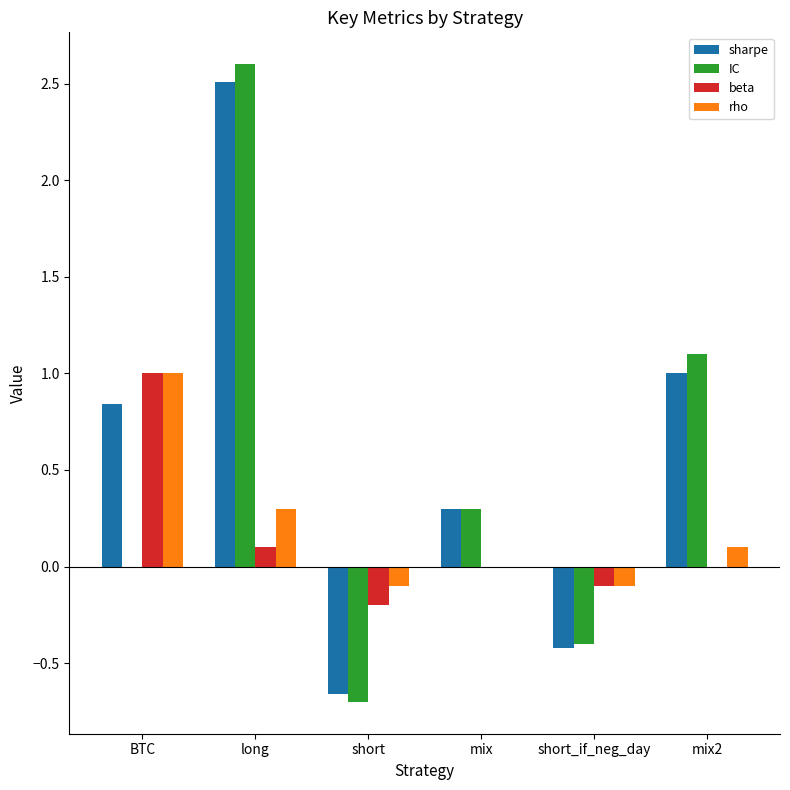

What is the maximum value for IC?

2.6